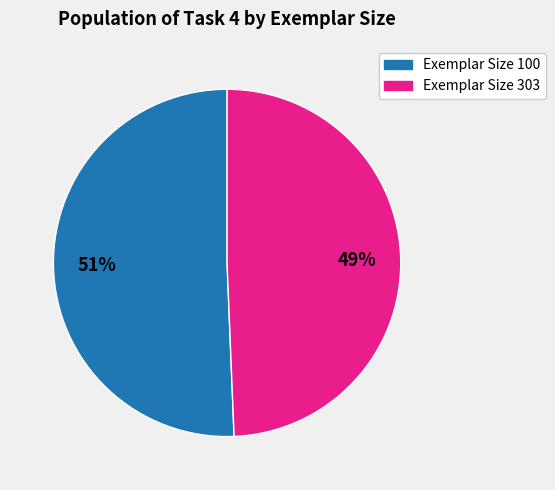

To the nearest percent, what portion does Exemplar Size 100 represent?

51%